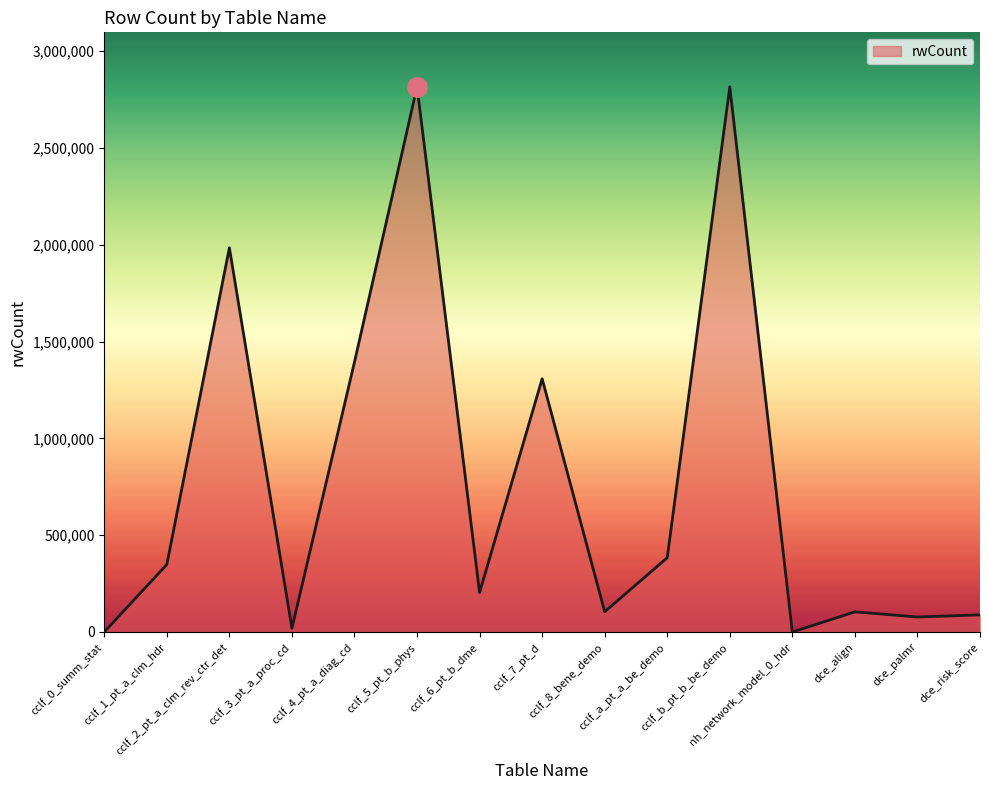

Where is the first local maximum?

cclf_2_pt_a_clm_rev_ctr_det